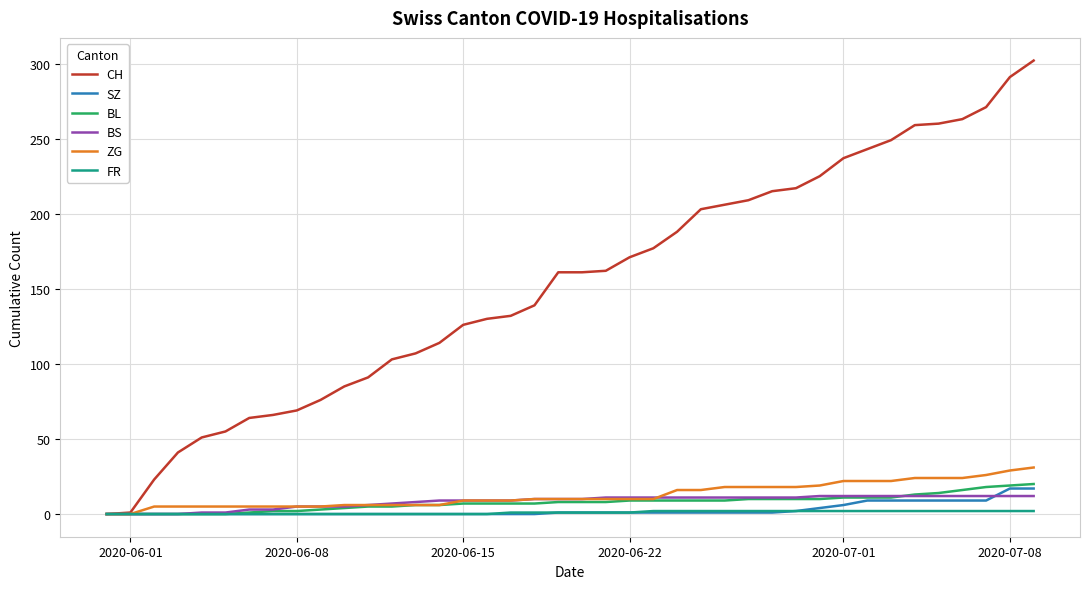

Which series has the largest range (max minus min)?

CH